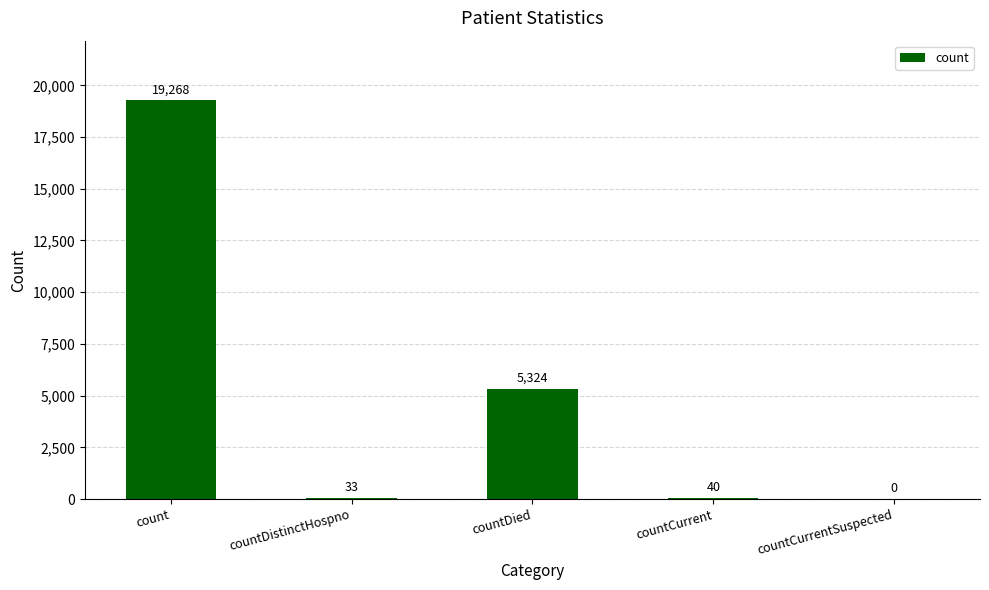

Does the chart contain stacked bars?

No